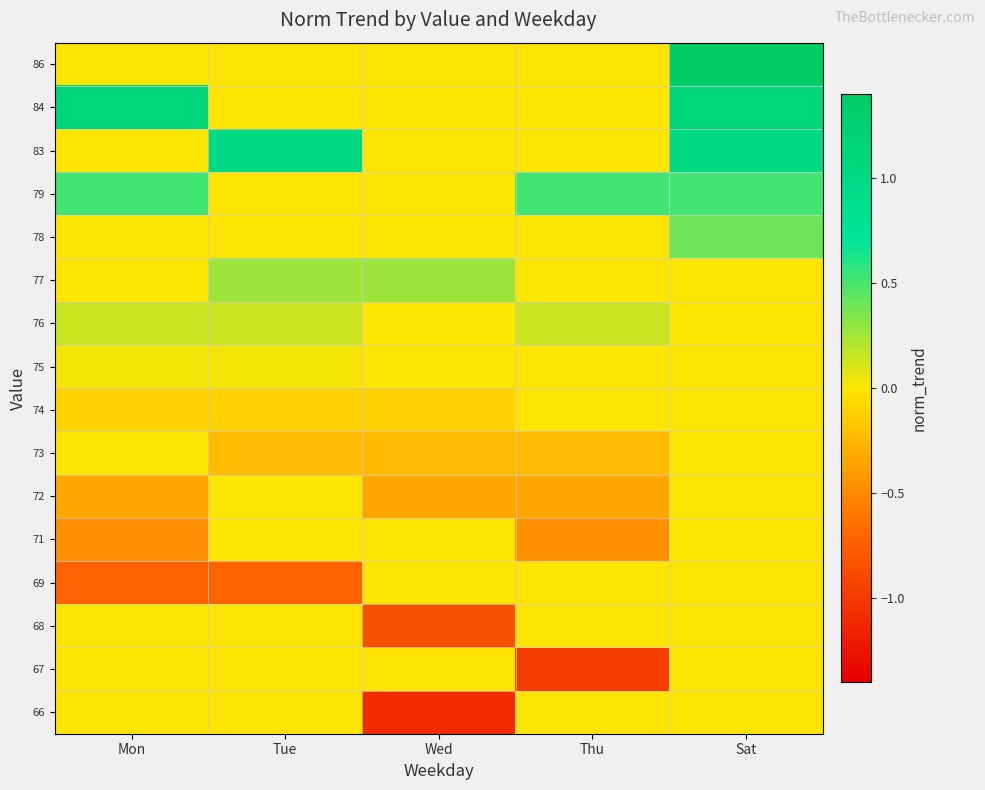

Reading left to right, what are all the values shown in this chart?

row_0: Mon=0.0	Tue=0.0	Wed=-1.1	Thu=0.0	Sat=0.0
row_1: Mon=0.0	Tue=0.0	Wed=0.0	Thu=-1.0	Sat=0.0
row_2: Mon=0.0	Tue=0.0	Wed=-0.8	Thu=0.0	Sat=0.0
row_3: Mon=-0.7	Tue=-0.7	Wed=0.0	Thu=0.0	Sat=0.0
row_4: Mon=-0.5	Tue=0.0	Wed=0.0	Thu=-0.5	Sat=0.0
row_5: Mon=-0.3	Tue=0.0	Wed=-0.3	Thu=-0.3	Sat=0.0
row_6: Mon=0.0	Tue=-0.2	Wed=-0.2	Thu=-0.2	Sat=0.0
row_7: Mon=-0.1	Tue=-0.1	Wed=-0.1	Thu=0.0	Sat=0.0
row_8: Mon=0.0	Tue=0.0	Wed=0.0	Thu=0.0	Sat=0.0
row_9: Mon=0.1	Tue=0.1	Wed=0.0	Thu=0.1	Sat=0.0
row_10: Mon=0.0	Tue=0.3	Wed=0.3	Thu=0.0	Sat=0.0
row_11: Mon=0.0	Tue=0.0	Wed=0.0	Thu=0.0	Sat=0.4
row_12: Mon=0.5	Tue=0.0	Wed=0.0	Thu=0.5	Sat=0.5
row_13: Mon=0.0	Tue=1.0	Wed=0.0	Thu=0.0	Sat=1.0
row_14: Mon=1.1	Tue=0.0	Wed=0.0	Thu=0.0	Sat=1.1
row_15: Mon=0.0	Tue=0.0	Wed=0.0	Thu=0.0	Sat=1.4